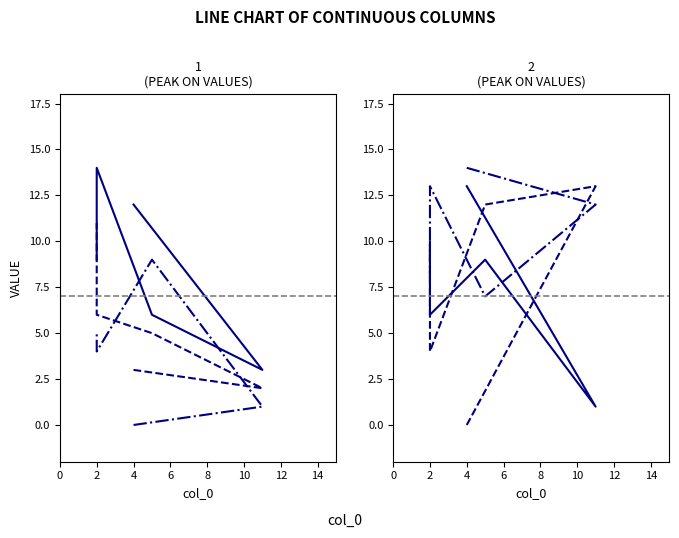

How many distinct data groups are displayed?

6